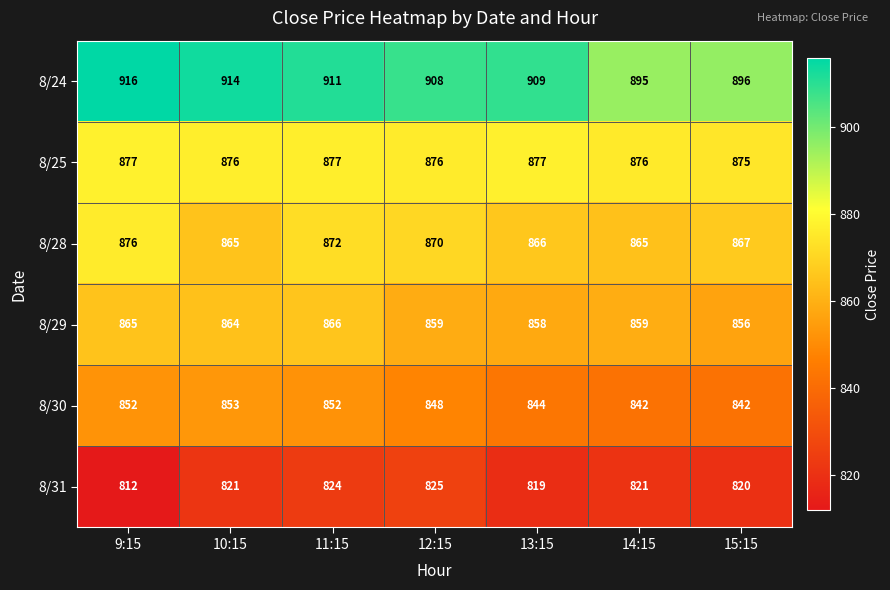

Count the number of data series in this chart.

6